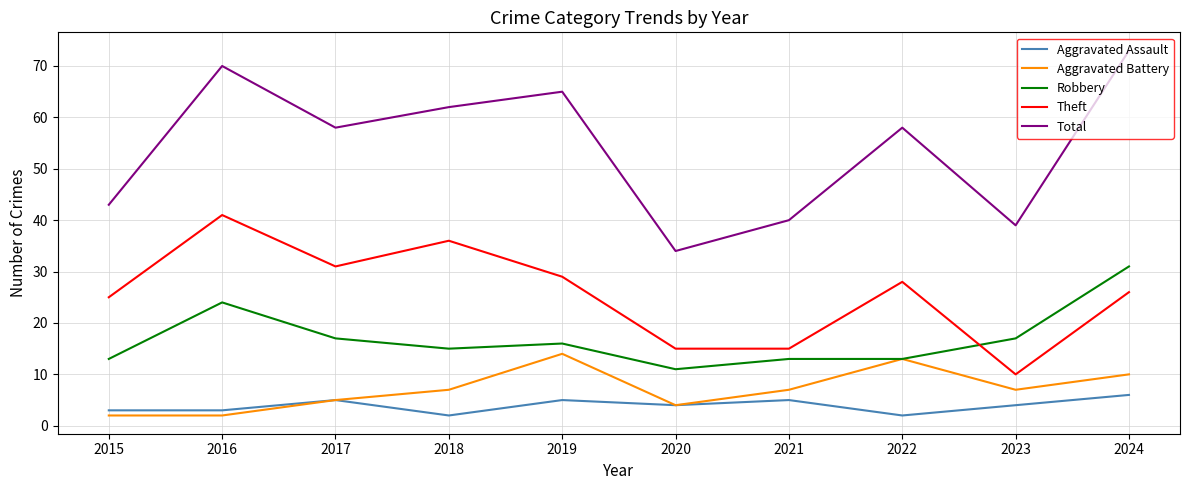

What is the difference between the second highest and minimum values in the Aggravated Assault series?

3